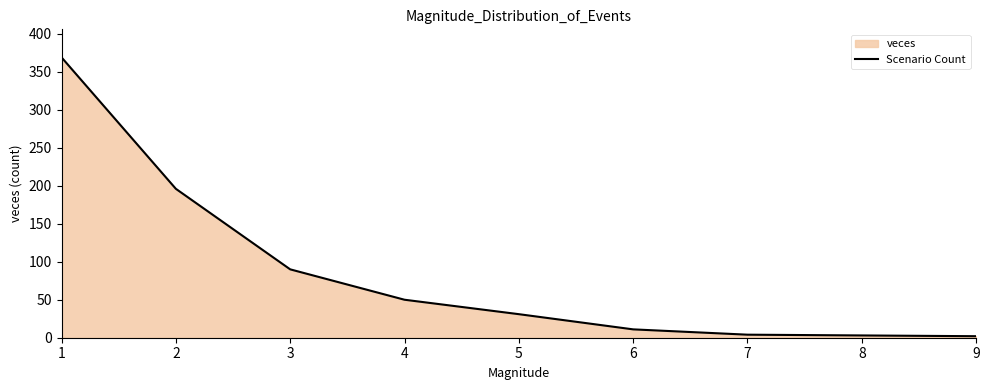

Approximately how many times larger is the value at 4 compared to 7?

12.5